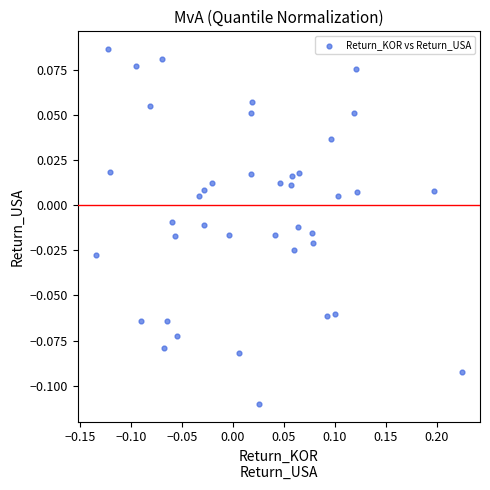

What is the range of X values (max minus min)?

0.4